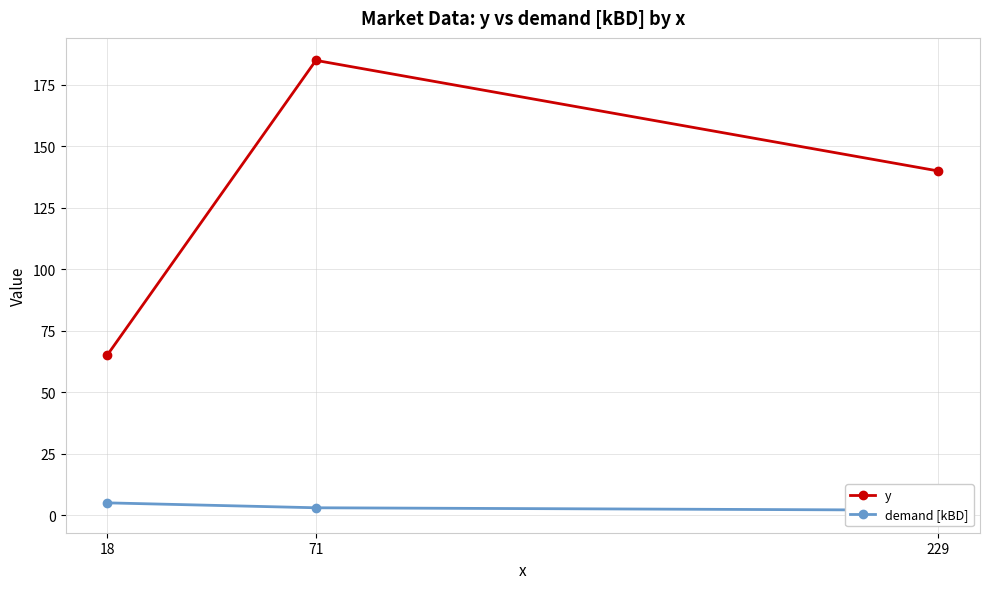

What is the difference between the y values at 229 and 71?

45